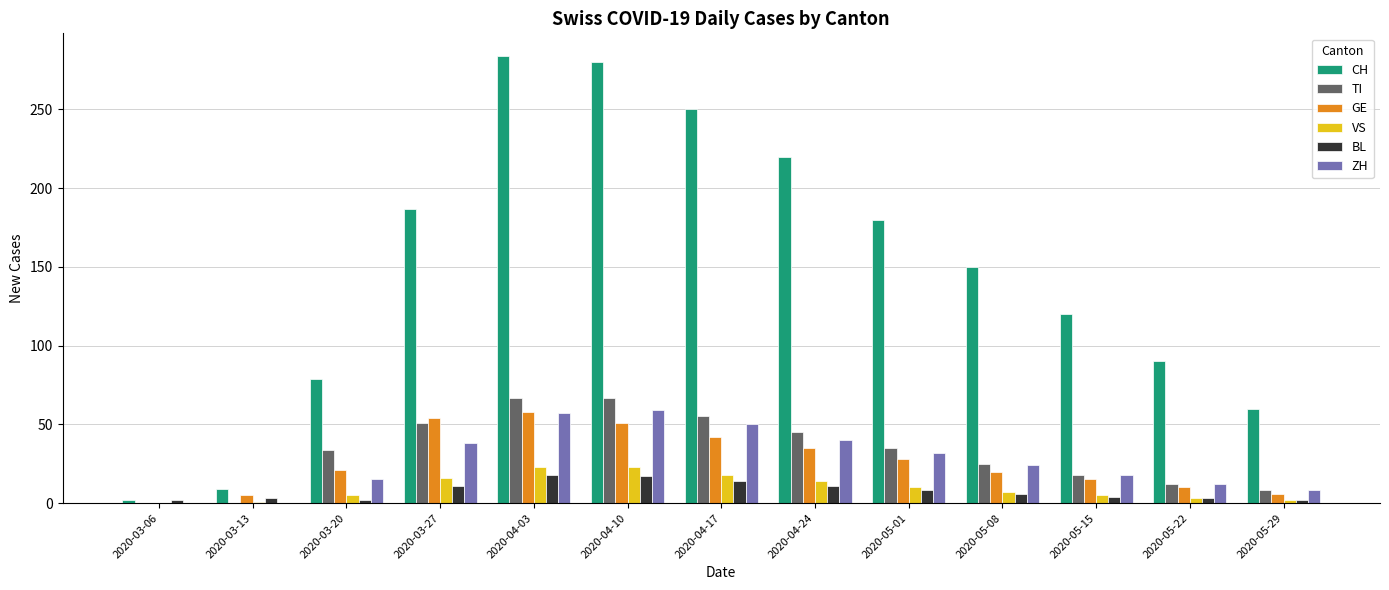

What is the highest value of the CH series?

284